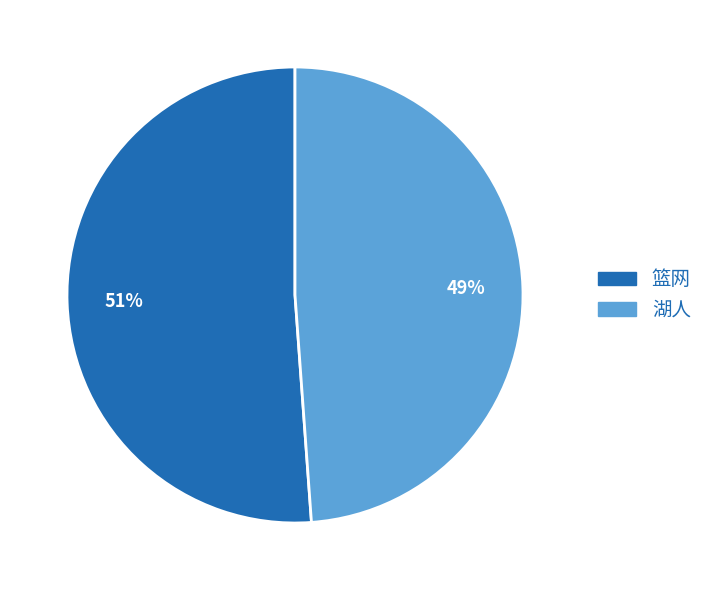

How many slices are in this pie chart?

2